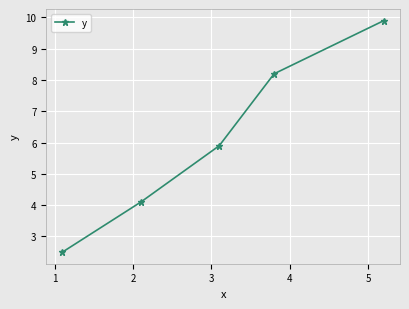

True or false: the data has more than 0 interior local peaks.

False